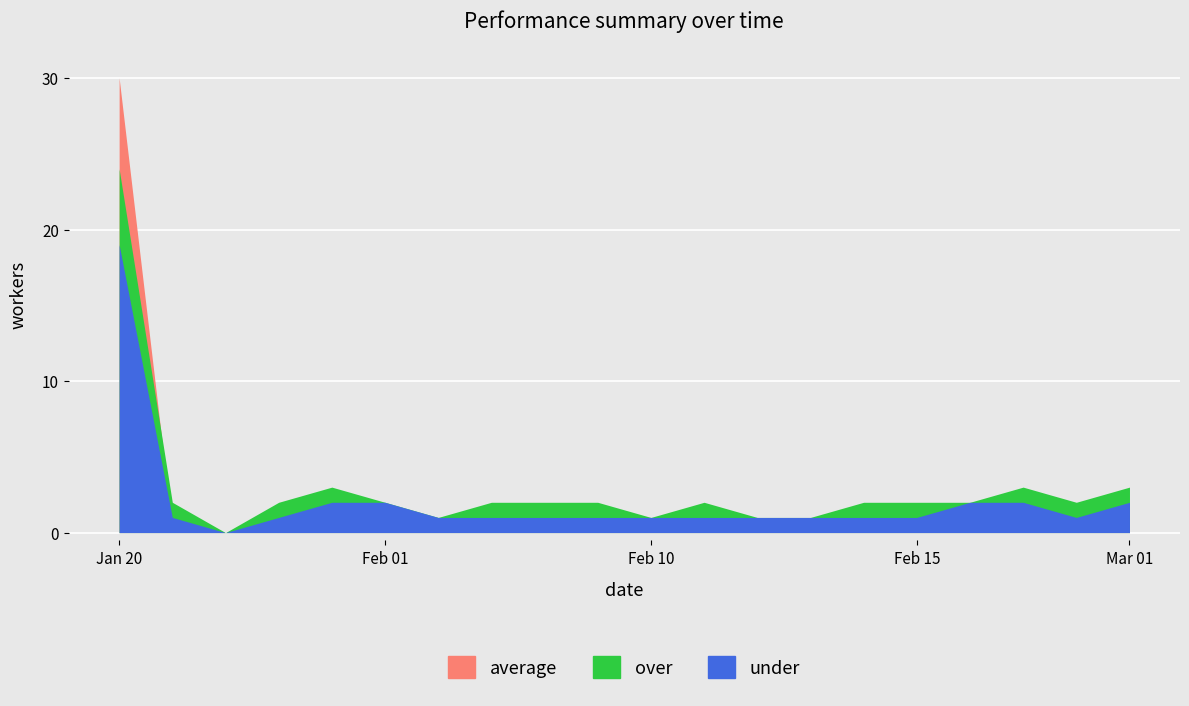

Rank the series by their average value, from highest to lowest.

over, under, average